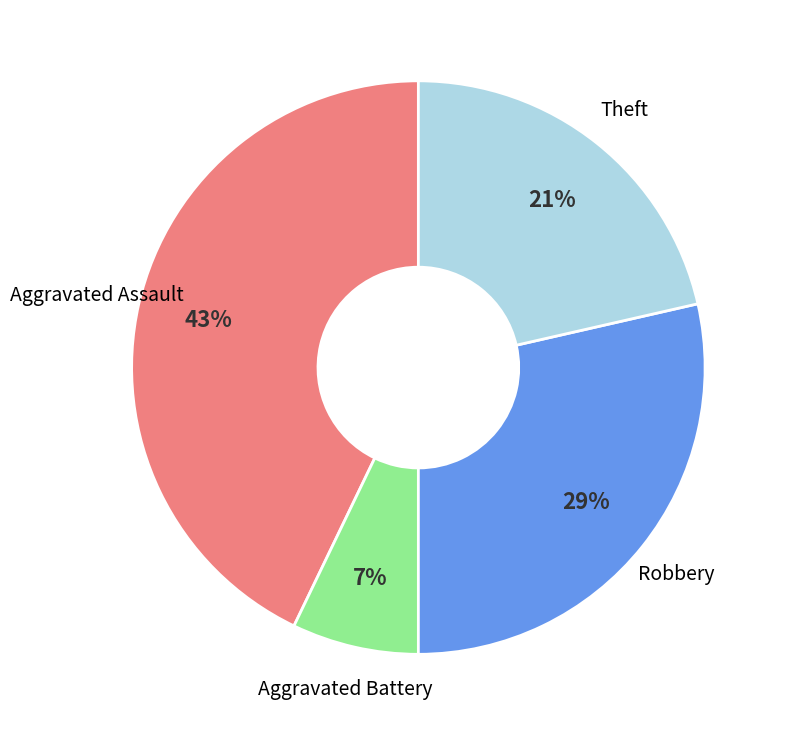

To the nearest percent, what is the difference between the largest and smallest slice percentages?

36%